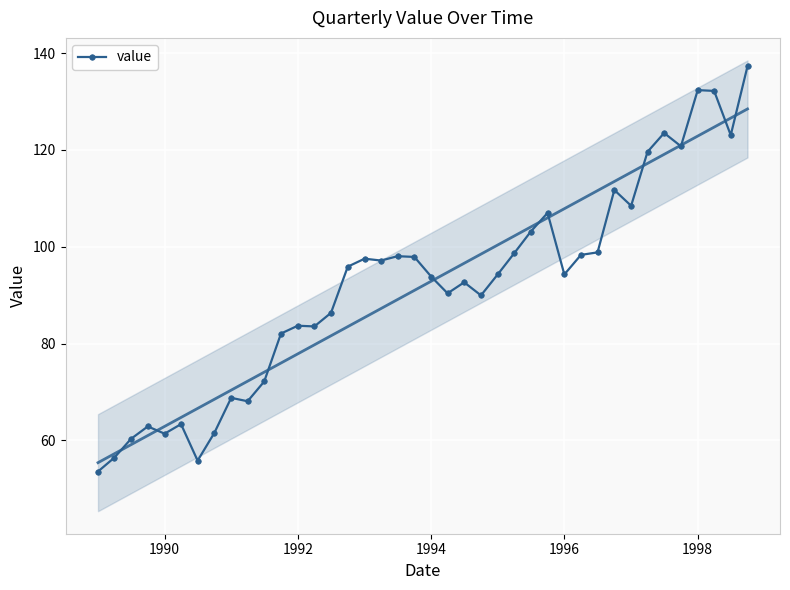

Reading left to right, extract all data points from this chart.

53.6	56.5	60.3	62.9	61.4	63.4	55.8	61.6	68.8	68.1	72.2	82.1	83.7	83.6	86.4	95.9	97.5	97.2	98.1	97.9	93.8	90.4	92.7	90.0	94.3	98.7	103.1	107.0	94.3	98.3	98.8	111.7	108.5	119.6	123.5	120.8	132.4	132.2	123.1	137.3